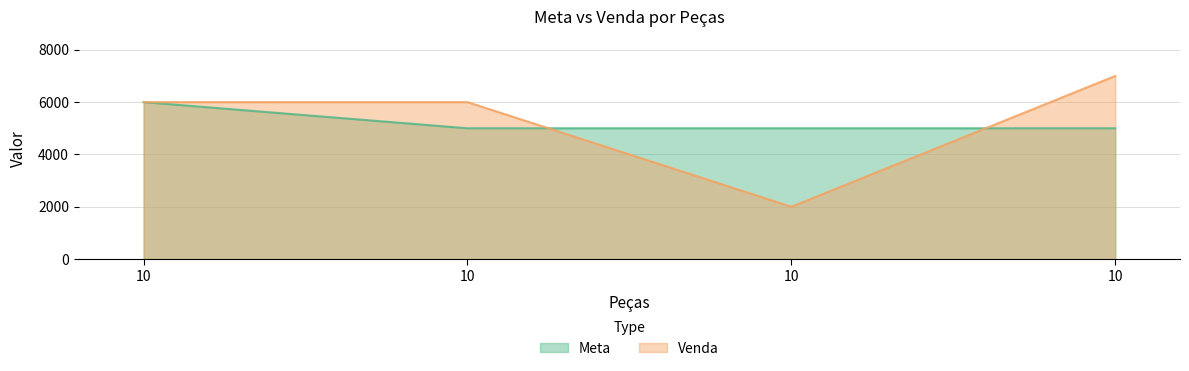

At 10, list the series in order from largest to smallest.

Meta, Venda